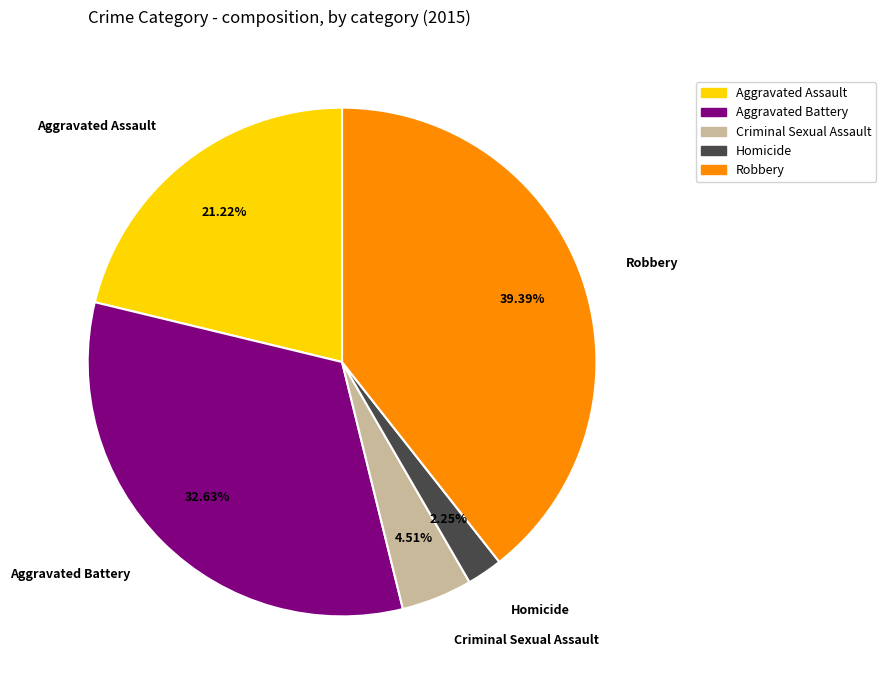

To the nearest percent, what is the average slice percentage?

20%